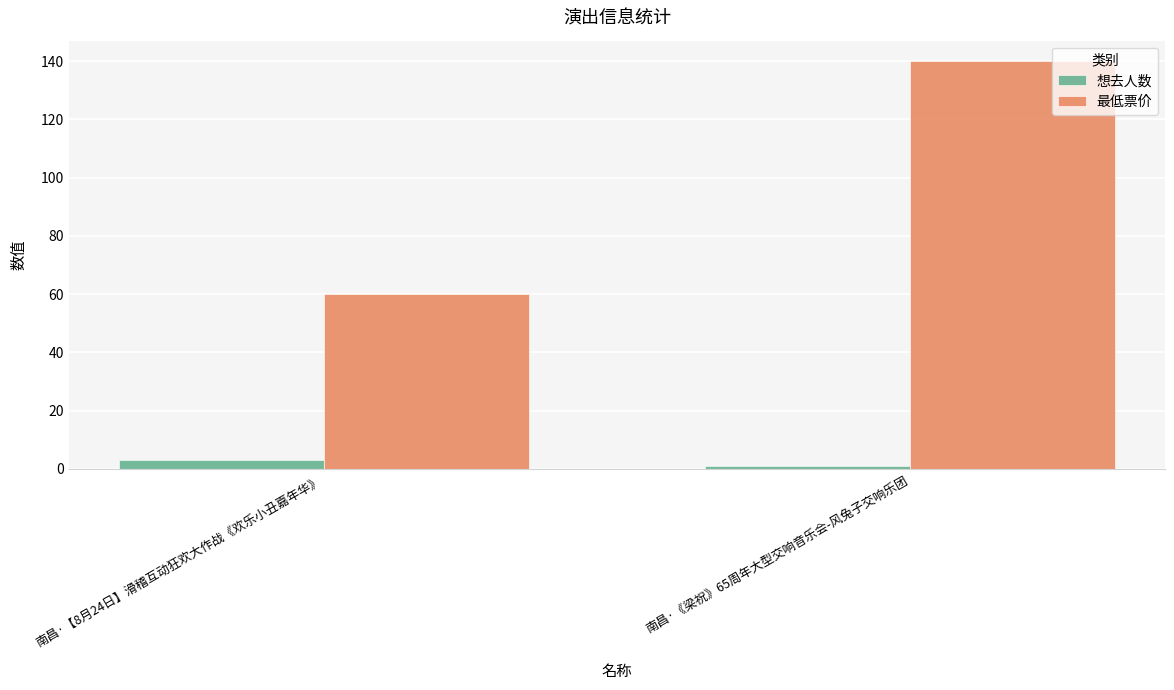

At which label does 想去人数 reach its peak?

南昌·【8月24日】滑稽互动狂欢大作战《欢乐小丑嘉年华》